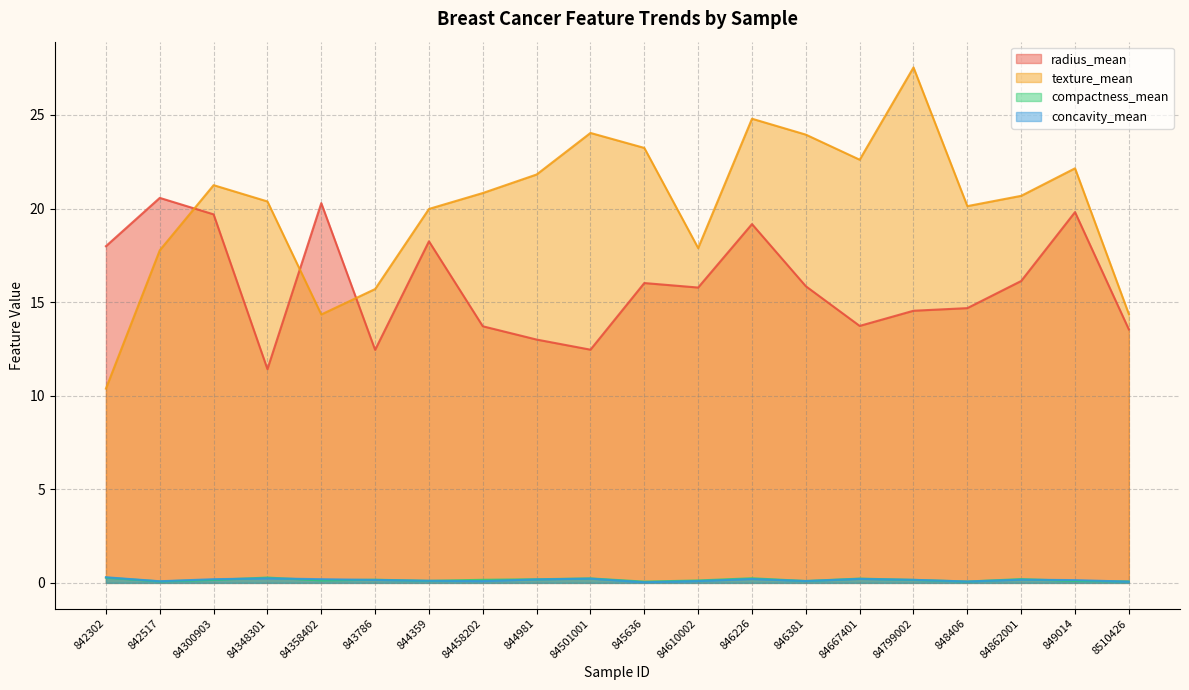

At which label does radius_mean reach its minimum?

84348301